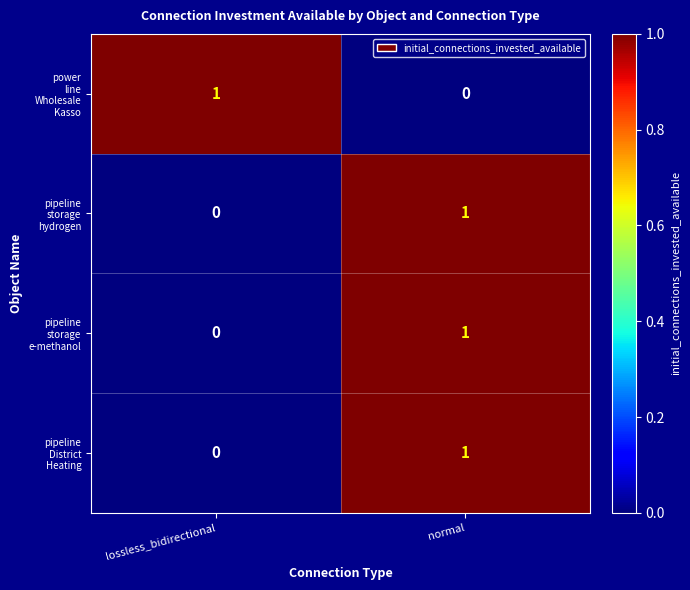

At which category is the sum across all series the highest?

normal